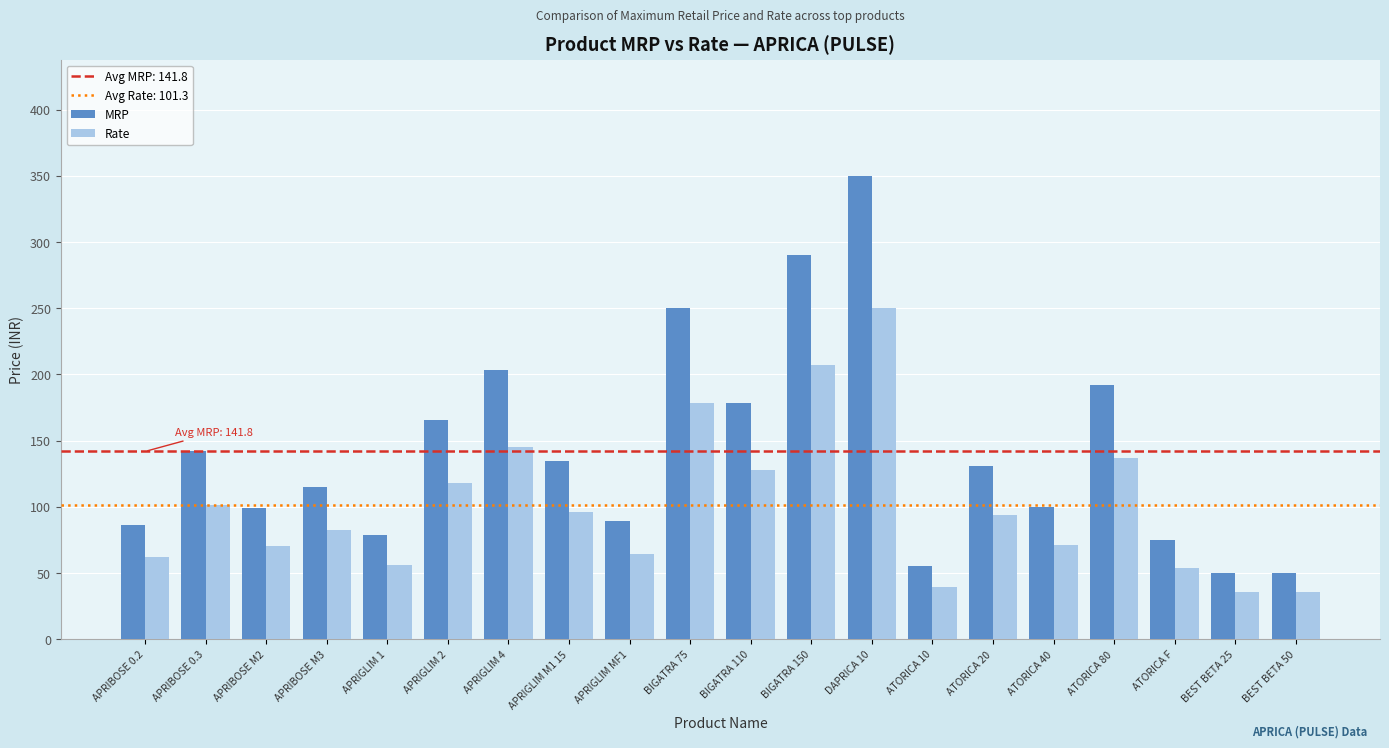

Which series has the widest spread of values?

MRP